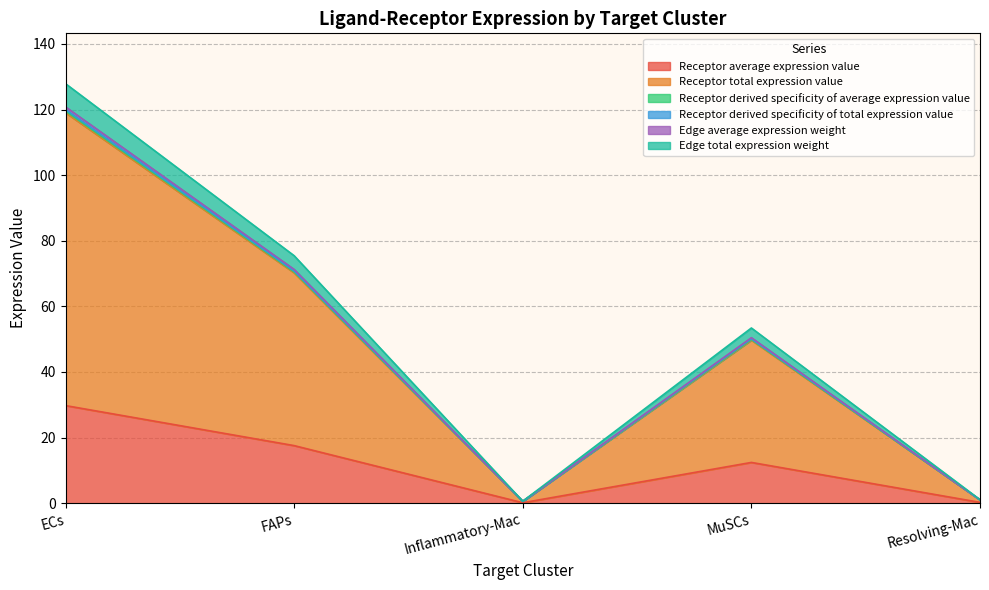

Which category has the lowest value across all series?

Inflammatory-Mac